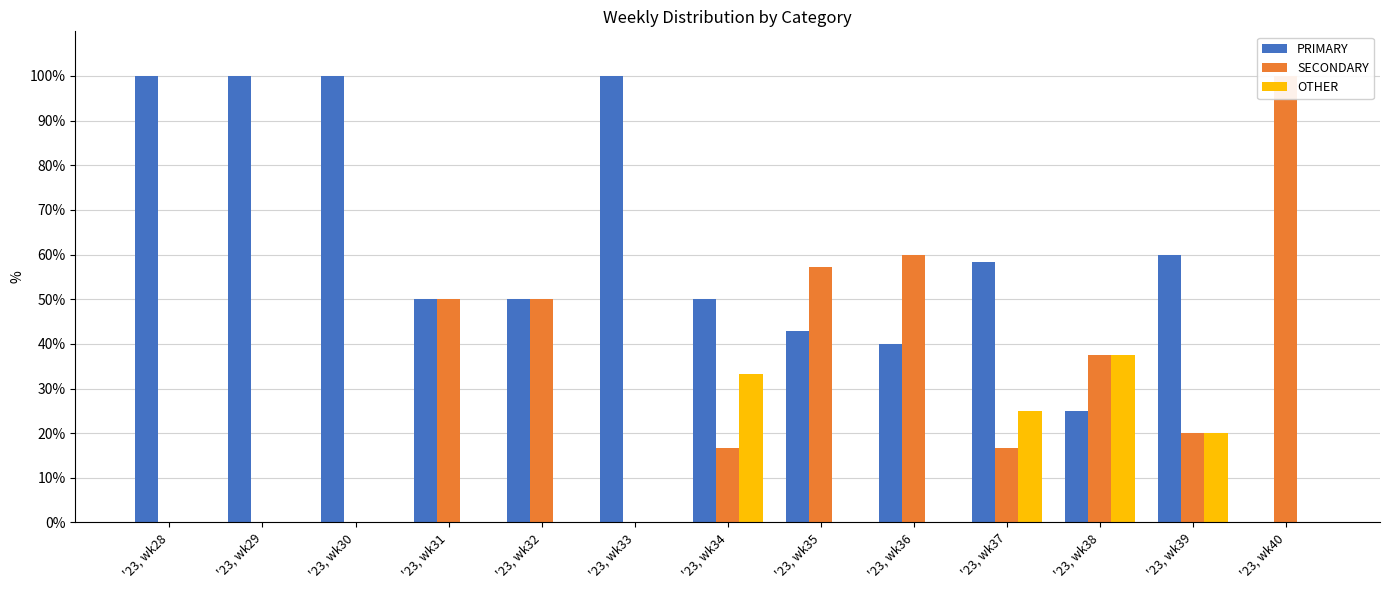

List the series in order of their overall mean, highest first.

PRIMARY, SECONDARY, OTHER